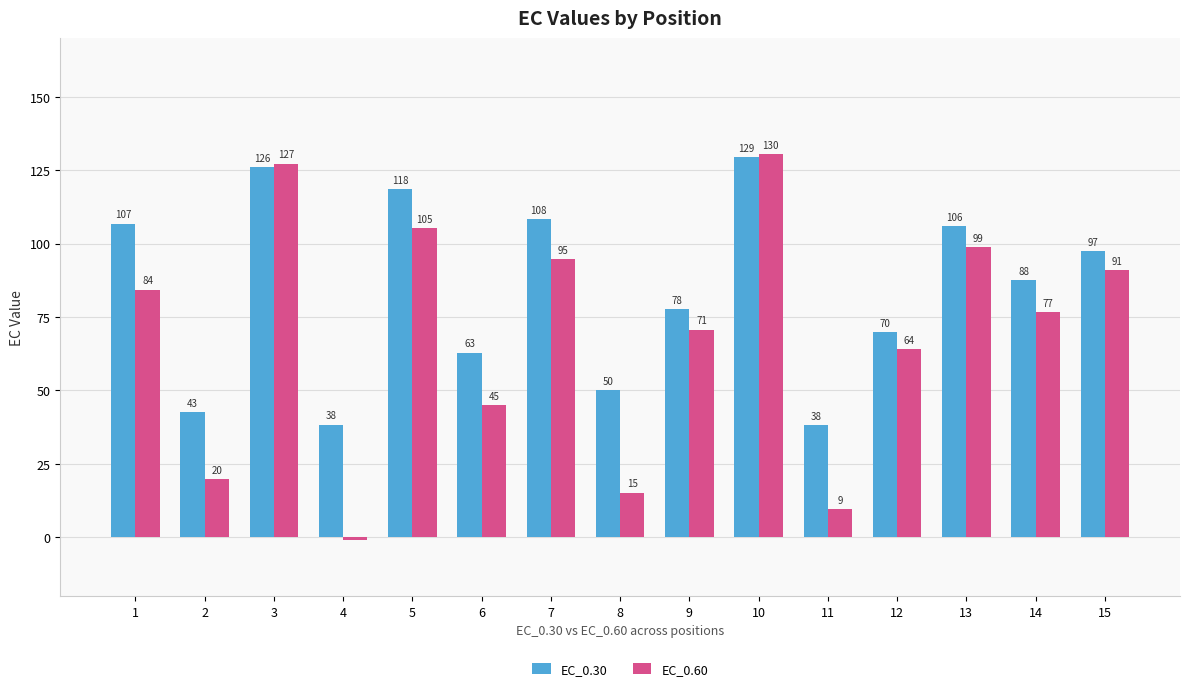

How many groups of bars are there?

15